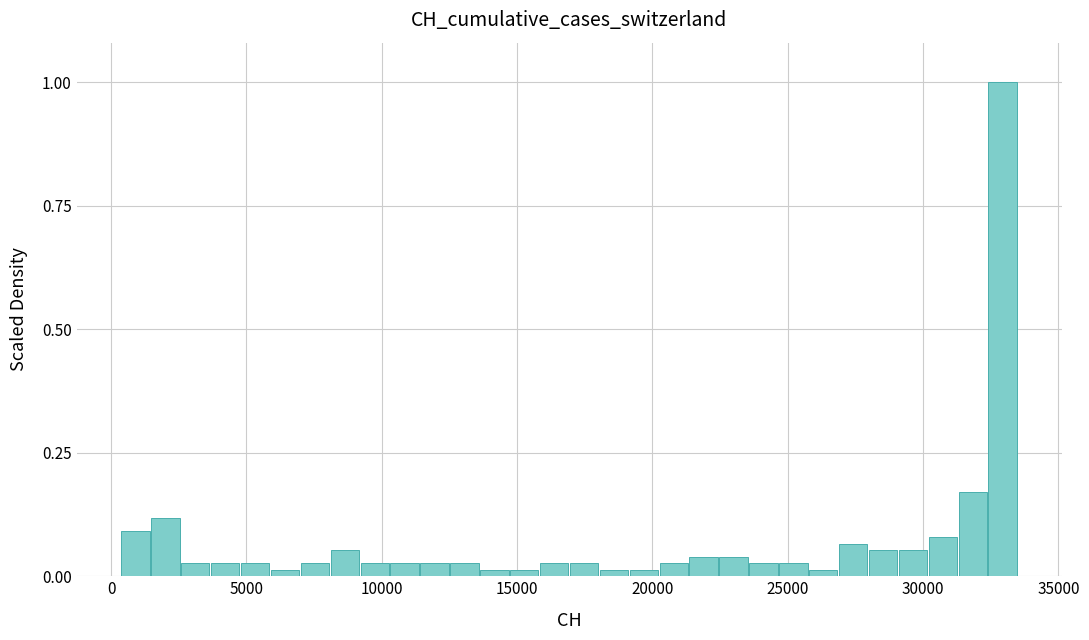

Read against the x-axis, roughly where is the centre of the tallest bar?

33000